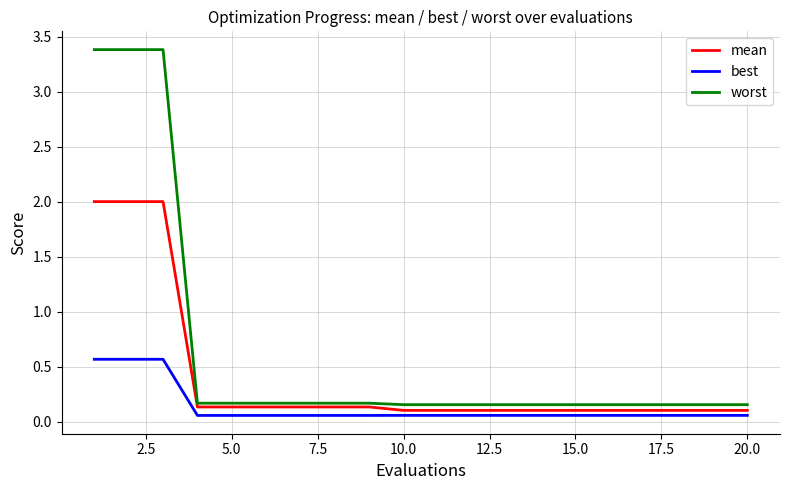

Rank the series by their maximum value, from highest to lowest.

worst, mean, best